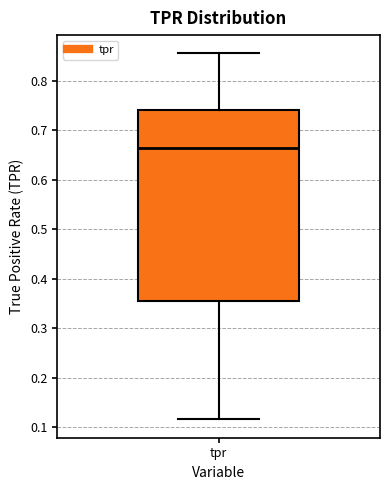

Where does the upper whisker of the box for tpr end on the y-axis? The values are not printed on the chart, so give them approximately, as read against the axis.

0.86